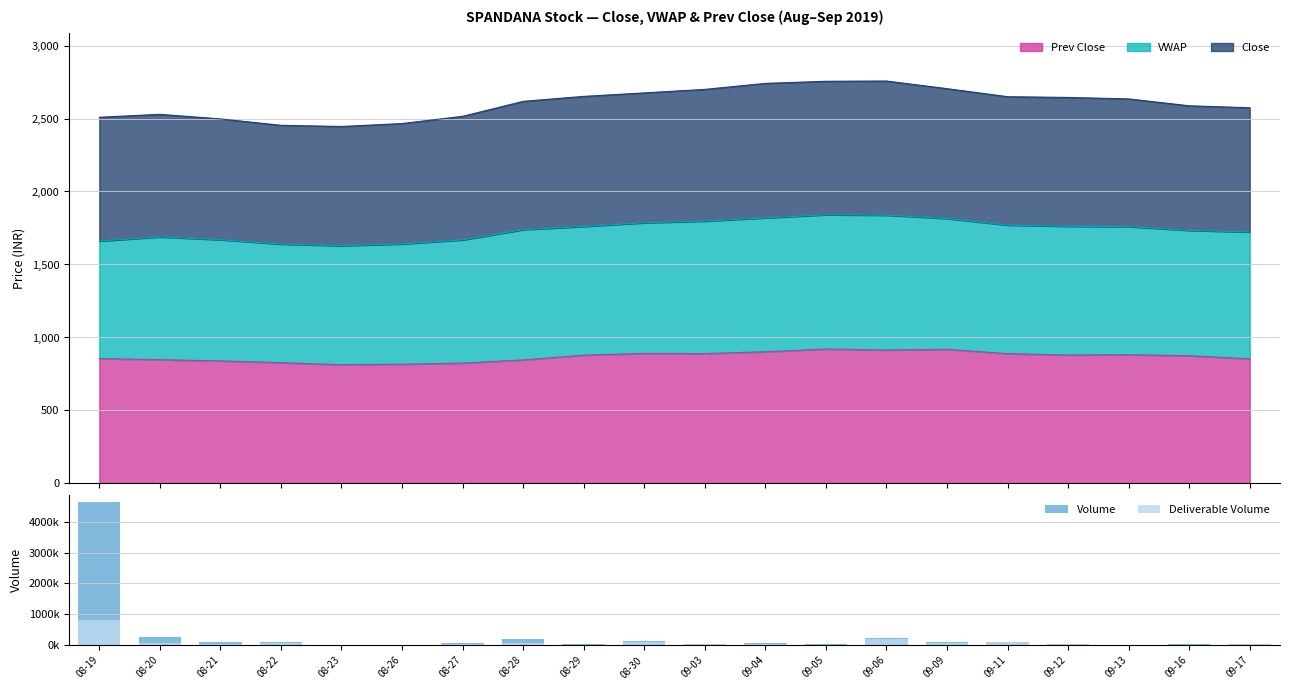

Between 08-27 and 08-28, which series saw the biggest shift?

Volume